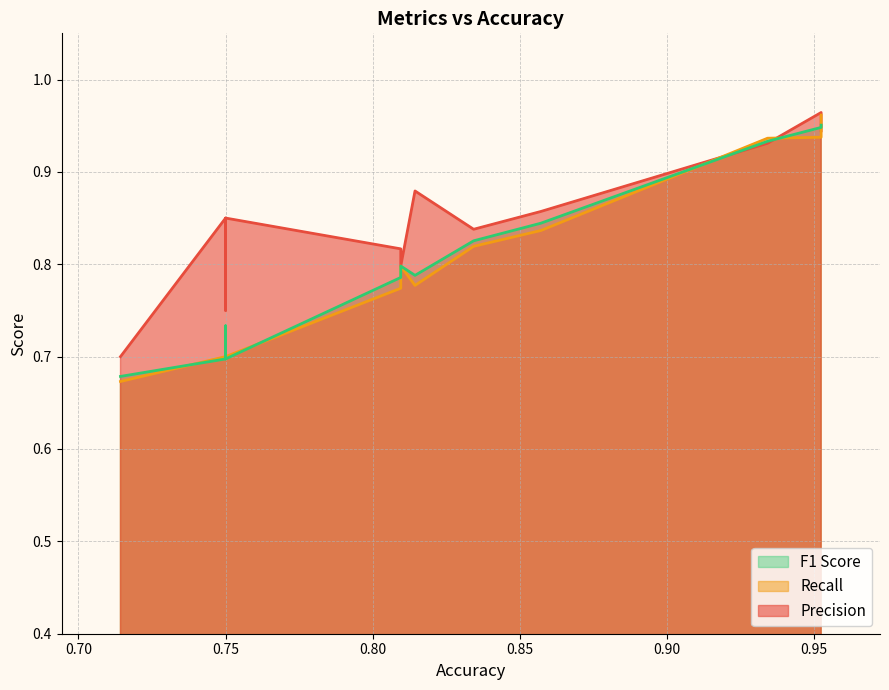

What value does the F1 Score series have at 0.934175882?

0.9